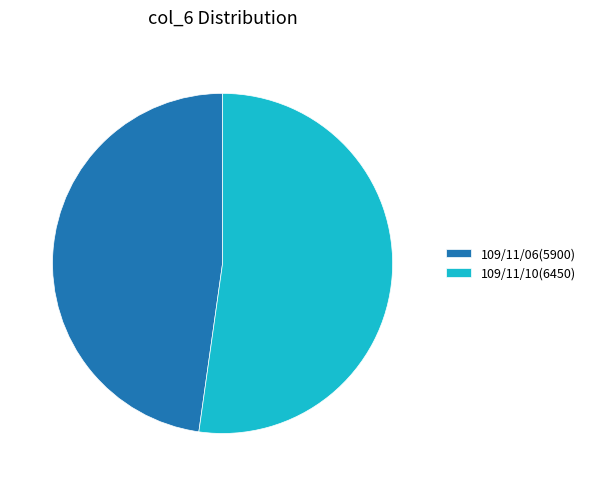

Does any single category account for the majority?

Yes